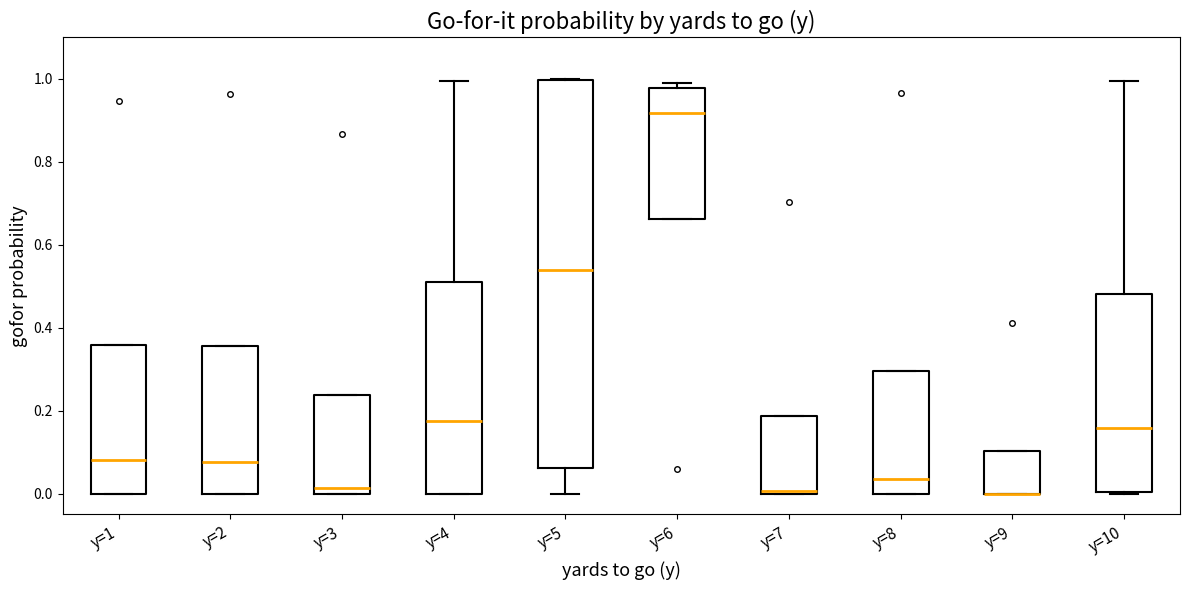

Reading left to right, transcribe this box plot: for each box, give where its median line is, the range the box spans, and where its two whiskers end, as read against the y-axis. The values are not printed on the chart, so give them approximately, as read against the axis.

y=1: median 0.08, box 0.00 to 0.36, whiskers 0.00 to 0.36
y=2: median 0.08, box 0.00 to 0.36, whiskers 0.00 to 0.36
y=3: median 0.02, box 0.00 to 0.24, whiskers 0.00 to 0.24
y=4: median 0.18, box 0.00 to 0.52, whiskers 0.00 to 1.00
y=5: median 0.54, box 0.06 to 1.00, whiskers 0.00 to 1.00
y=6: median 0.92, box 0.66 to 0.98, whiskers 0.66 to 1.00
y=7: median 0.00 (just above the box's lower edge), box 0.00 to 0.18, whiskers 0.00 to 0.18
y=8: median 0.04, box 0.00 to 0.30, whiskers 0.00 to 0.30
y=9: median 0.00 (drawn on the box's lower edge), box 0.00 to 0.10, whiskers 0.00 to 0.10
y=10: median 0.16, box 0.00 to 0.48, whiskers 0.00 to 1.00